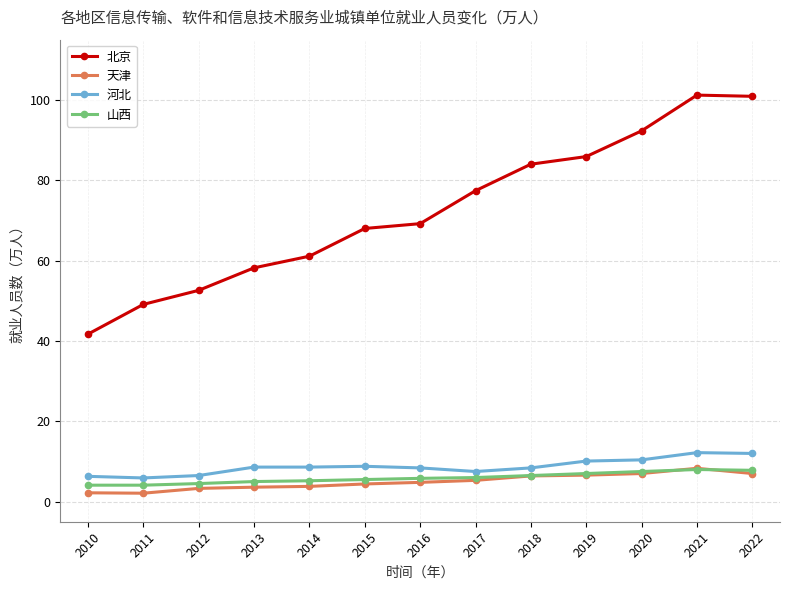

True or false: 北京 and 天津 intersect in this chart.

False